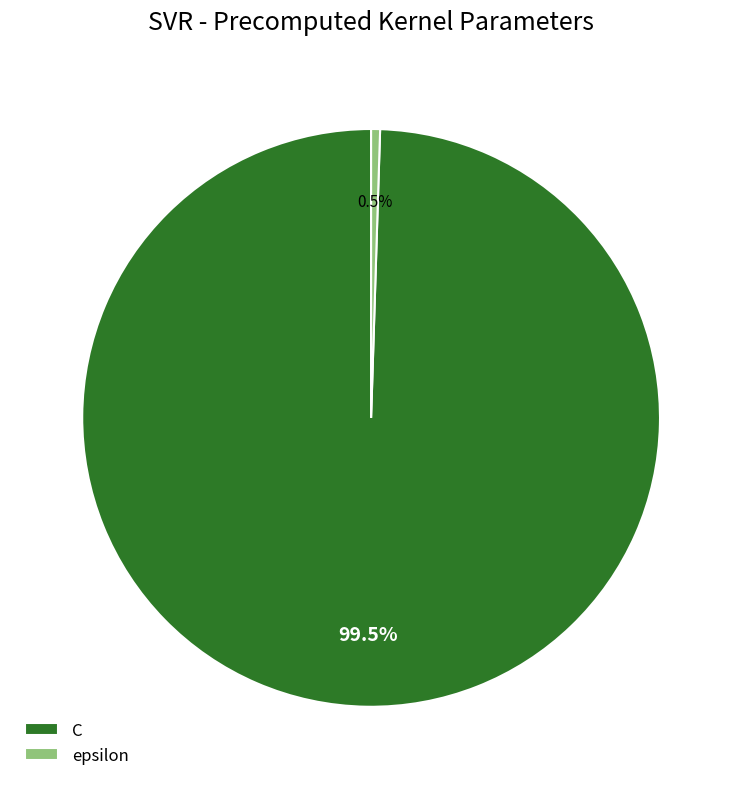

How many slices are in this pie chart?

2